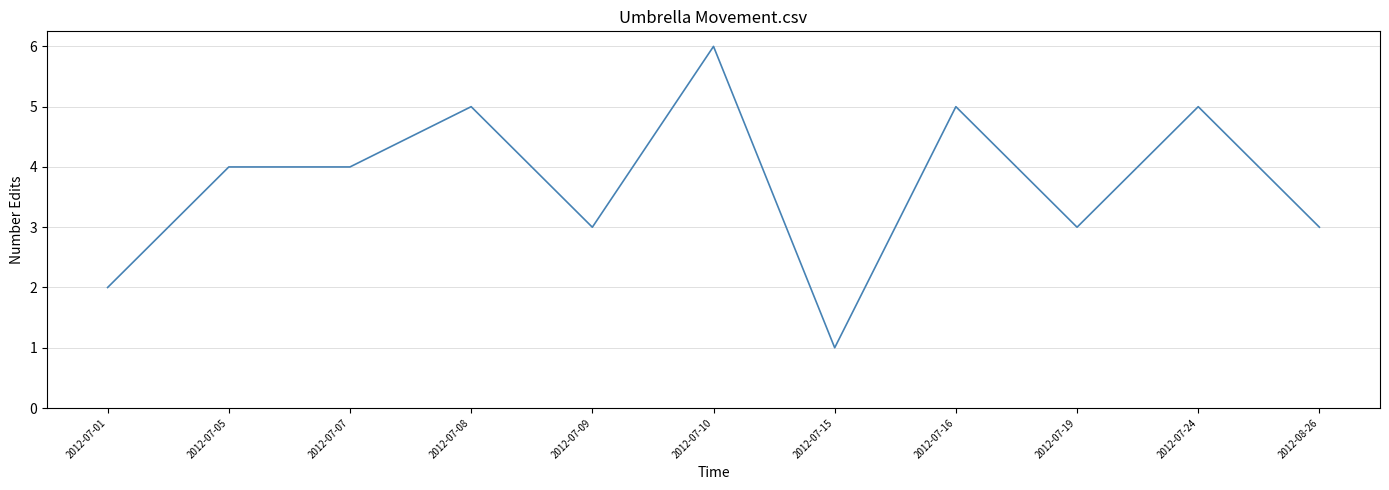

The value at 2012-07-10 is 8. True or false?

False